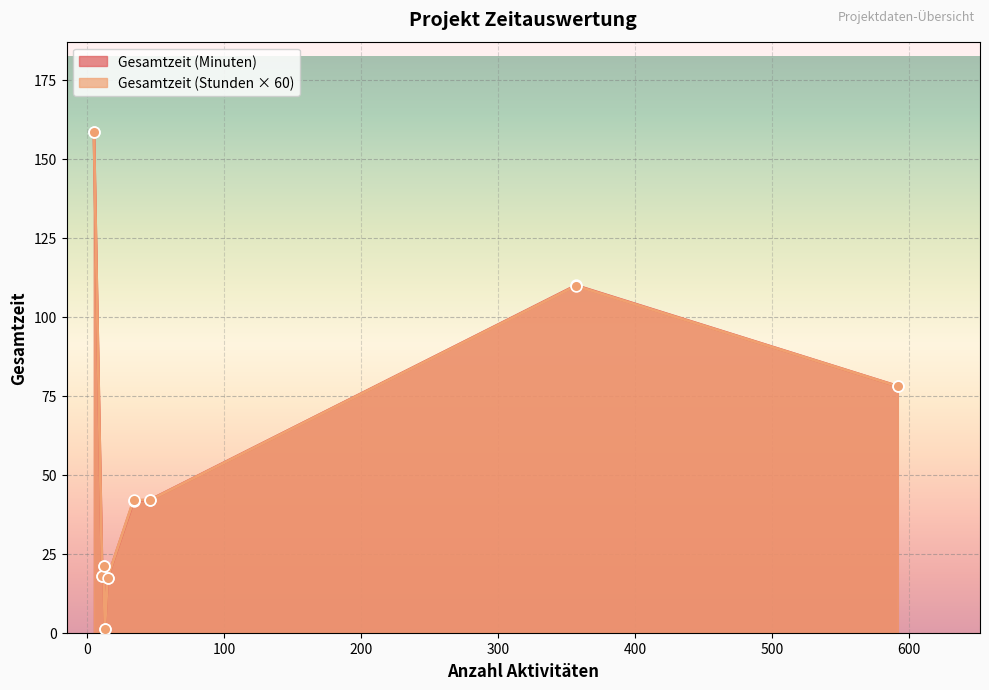

Which series has the widest spread of Y values?

Gesamtzeit (Minuten)